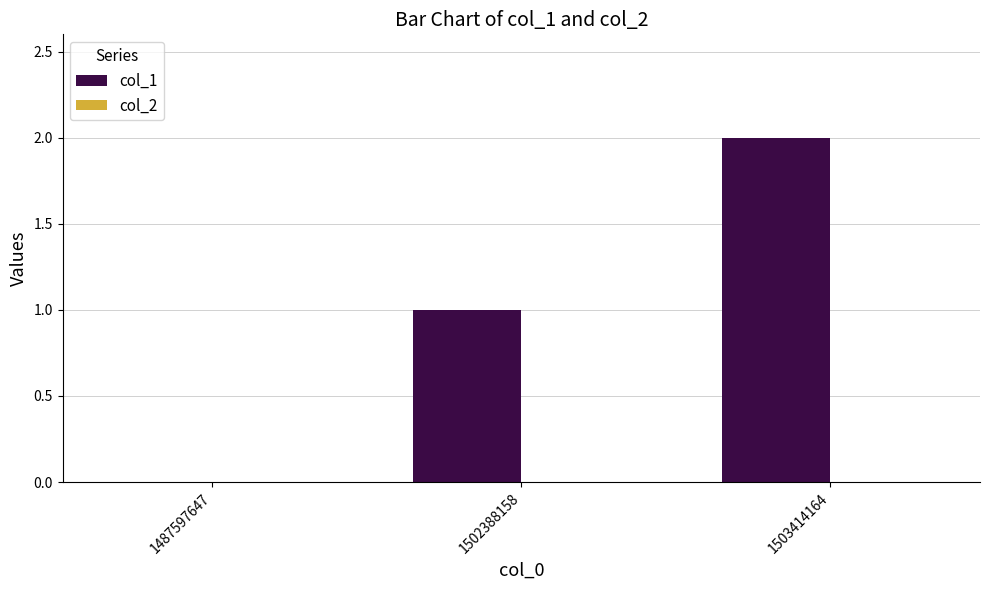

Which label corresponds to the largest value in the chart?

1503414164